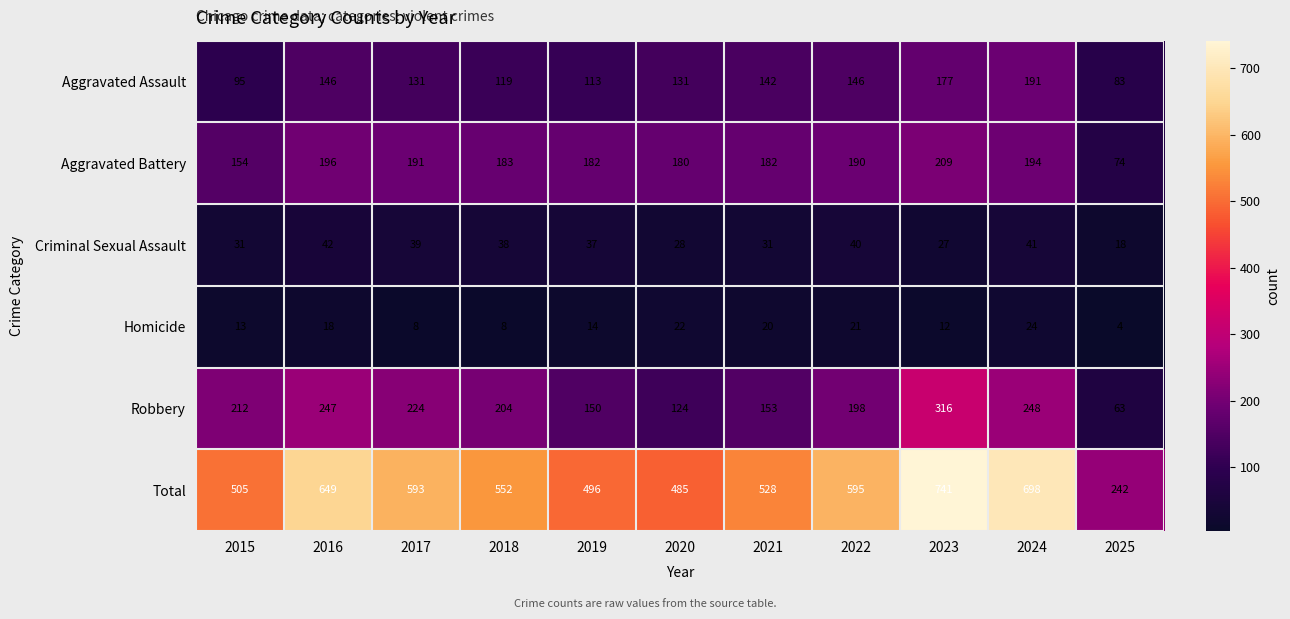

True or false: Aggravated Battery has a value of 191 at 2017.

True